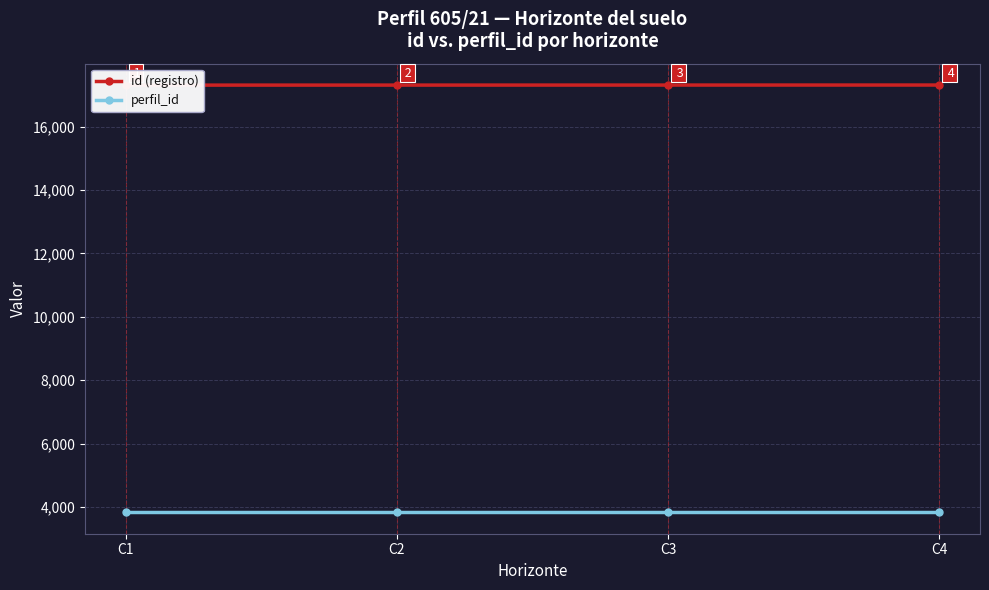

True or false: id (registro) and perfil_id cross at least once.

False